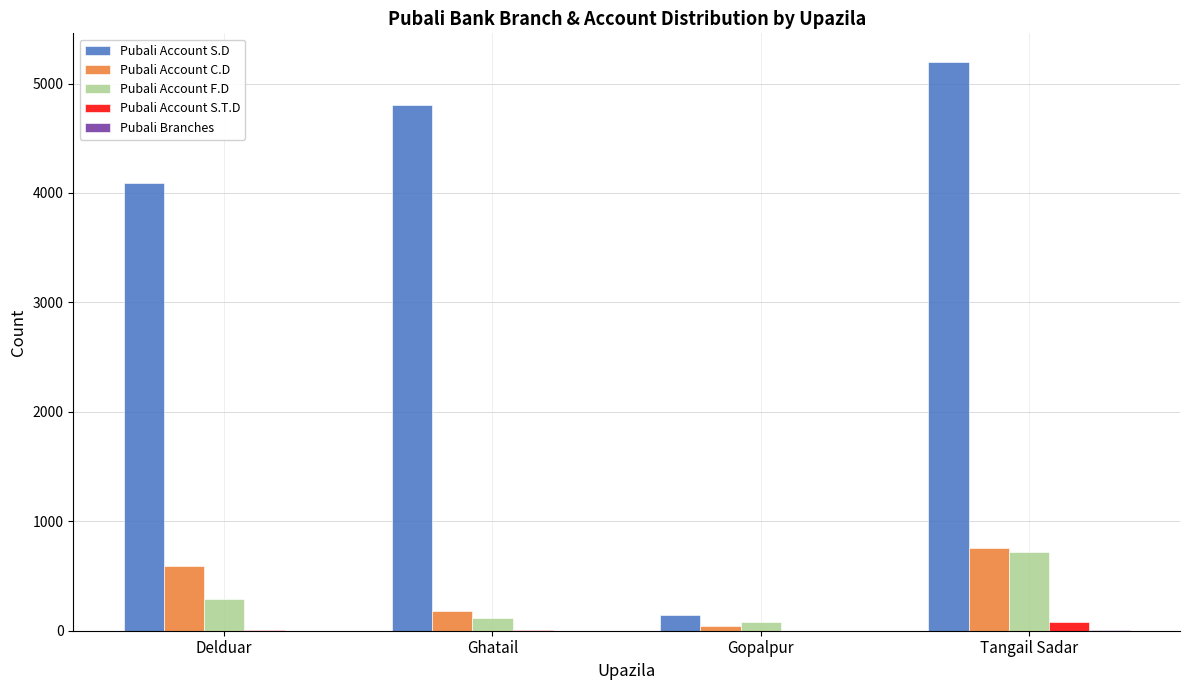

Between Delduar and Gopalpur, which series saw the biggest shift?

Pubali Account S.D